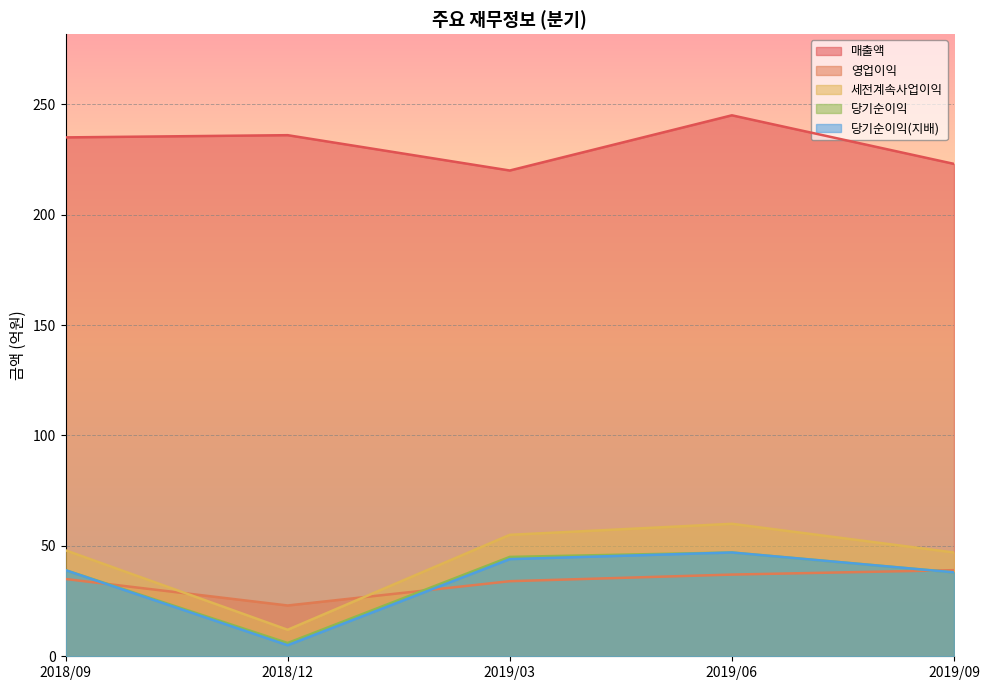

Read the 당기순이익(지배) value at 2019/09, to the nearest 10.

40